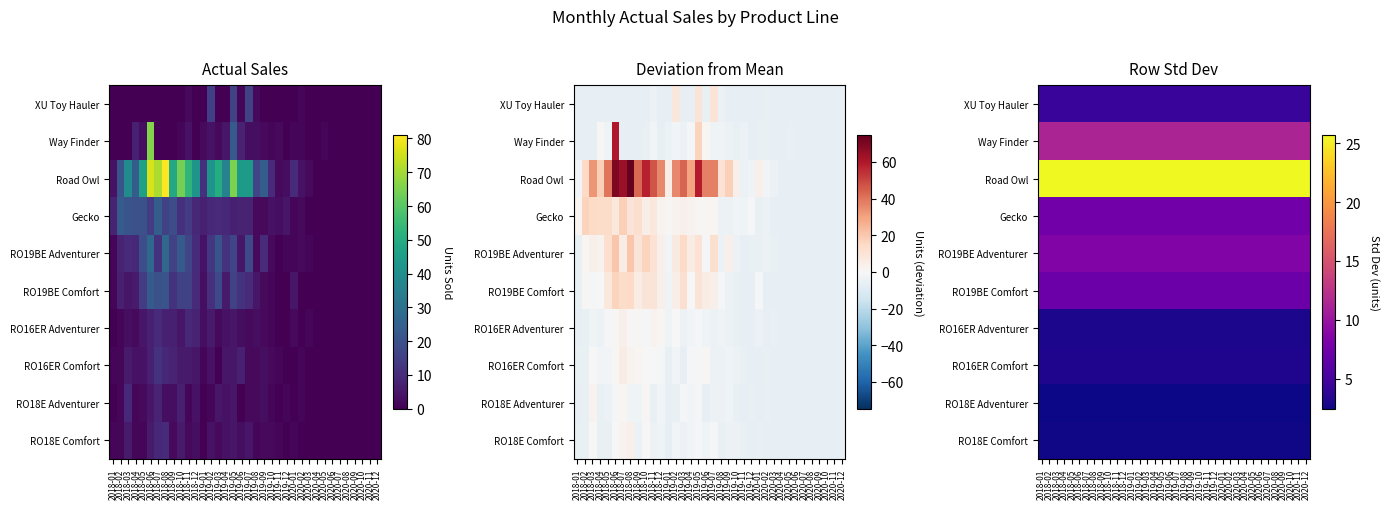

At which category is the sum across all series the highest?

2018-01